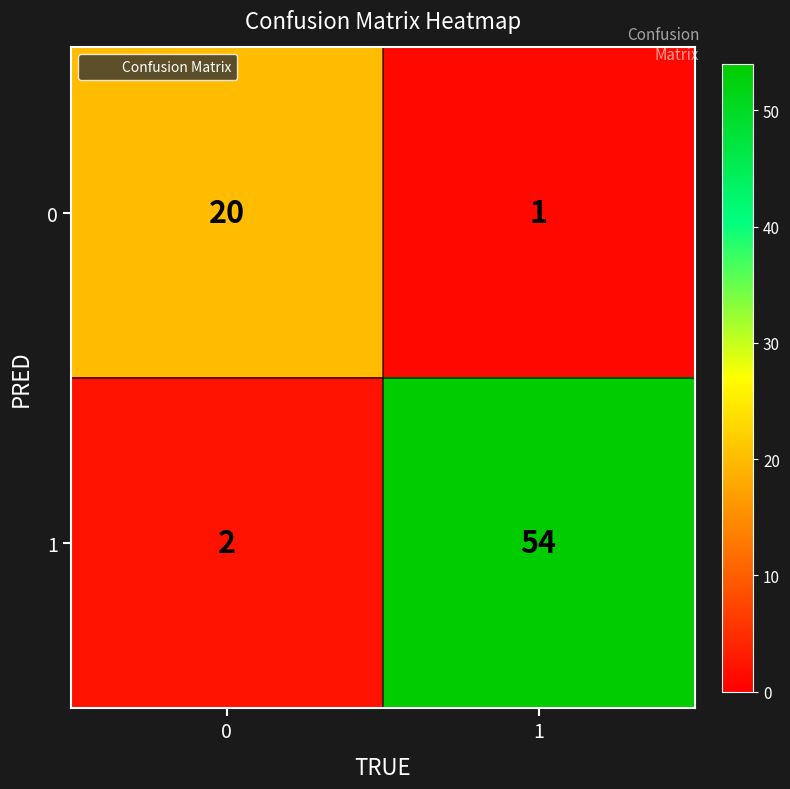

At 0, list the series in order from smallest to largest.

1, 0